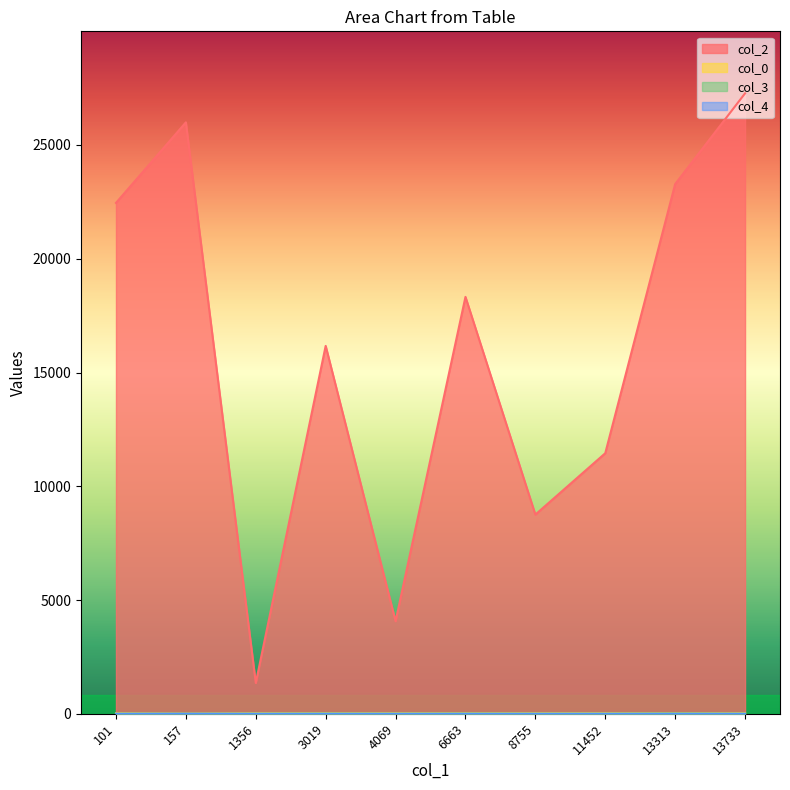

What is the total value across all series at 6663?

18351.5